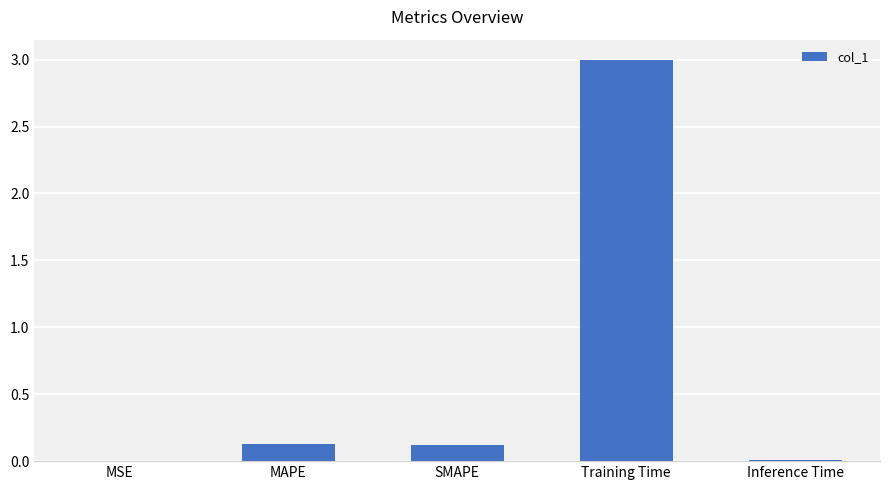

What is the greatest value displayed?

3.0